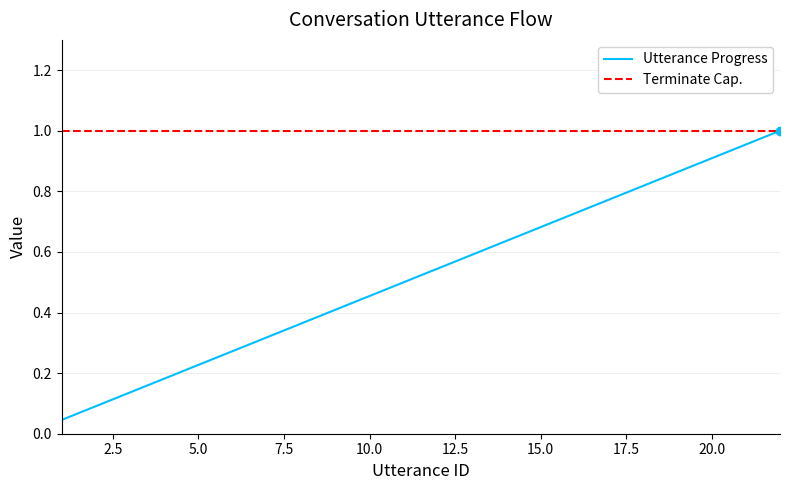

Between 17 and 1, which is larger?

17